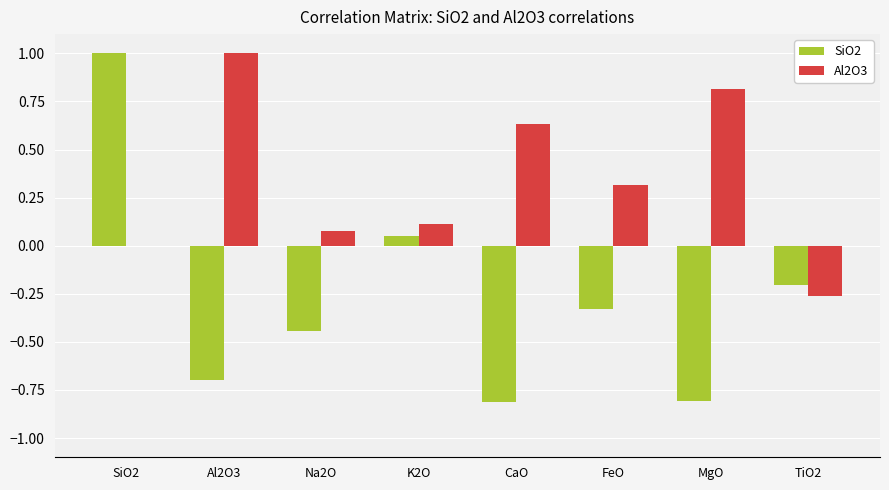

At which category is the sum across all series the highest?

SiO2